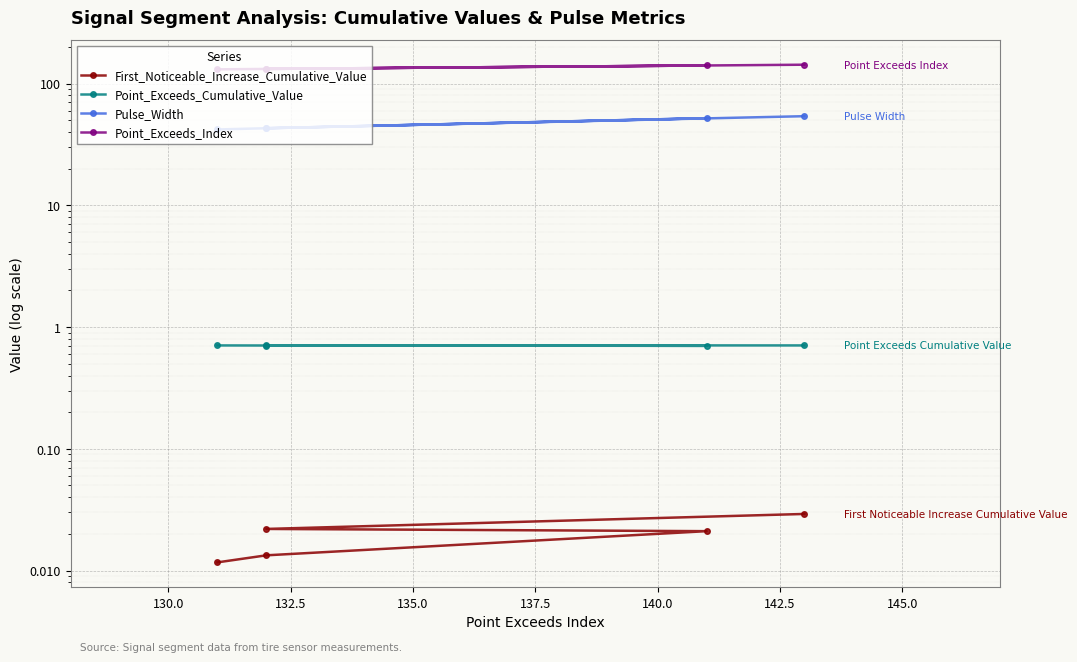

What is the approximate value of Pulse_Width at 130.0?

43.0